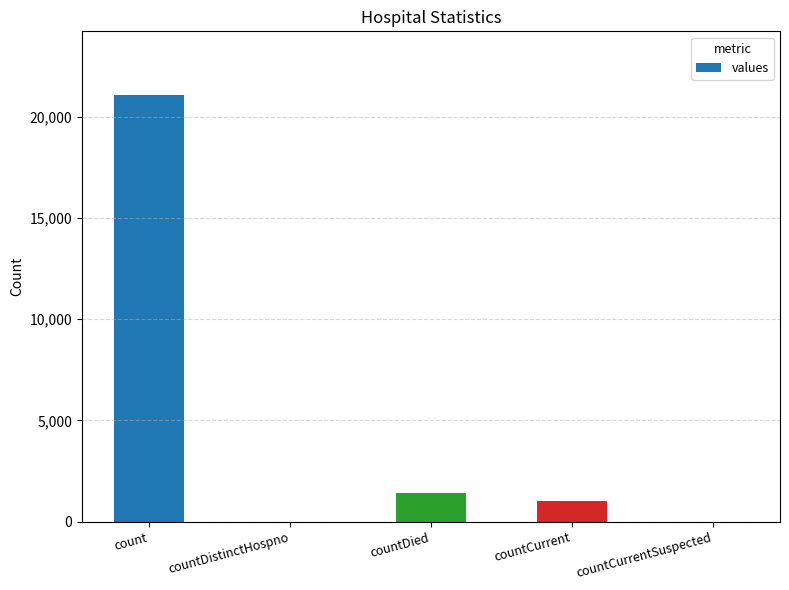

Does the chart contain stacked bars?

No